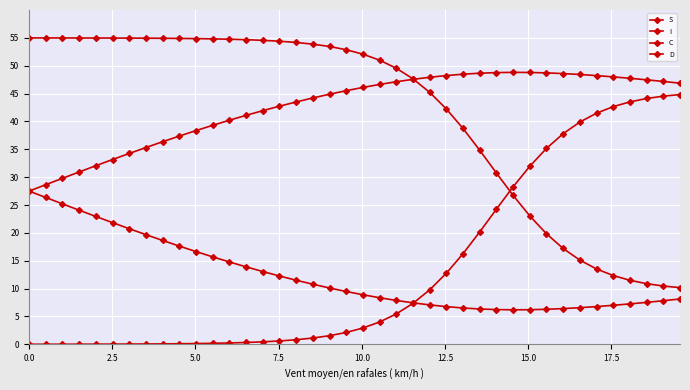

True or false: I has more than 2 points higher than both neighbors.

False